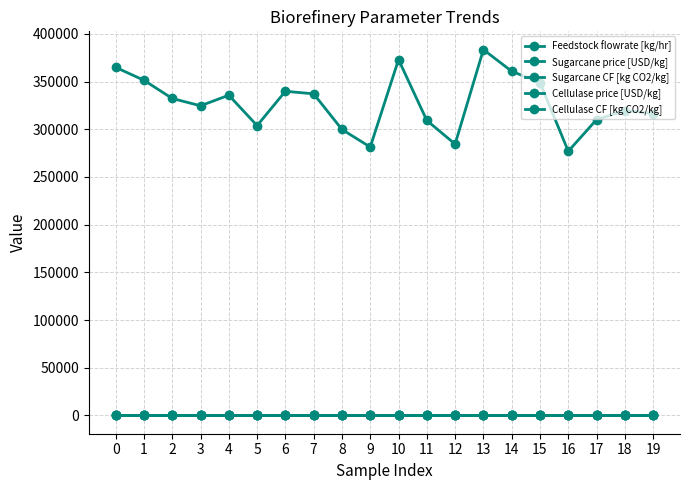

Is this an area chart (filled region under the line)?

No